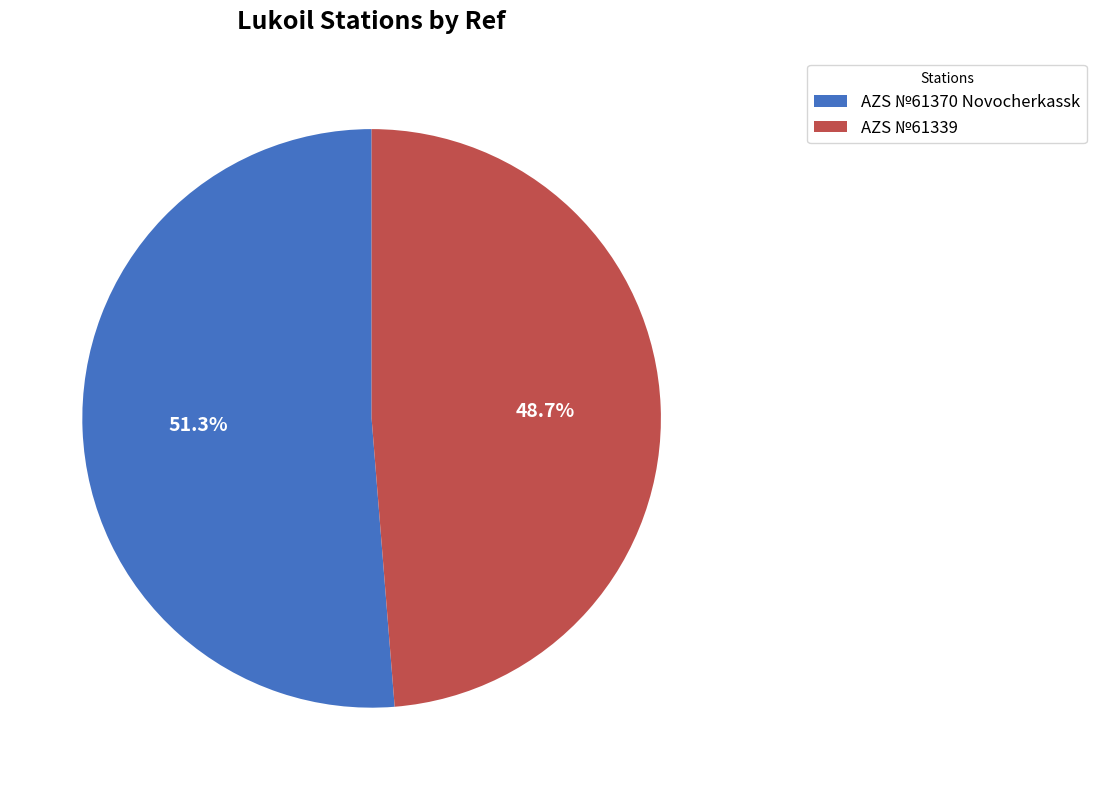

True or false: AZS №61339 accounts for 49% of the total.

True